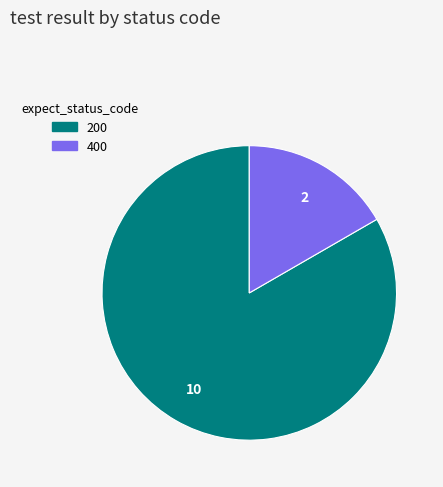

How many segments does this pie chart have?

2